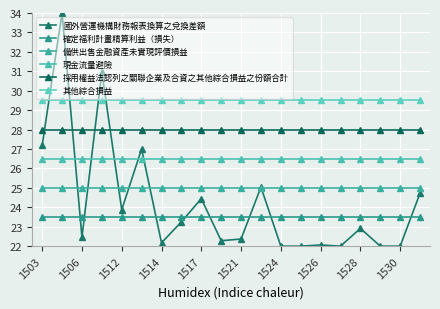

How many series are shown in this chart?

6